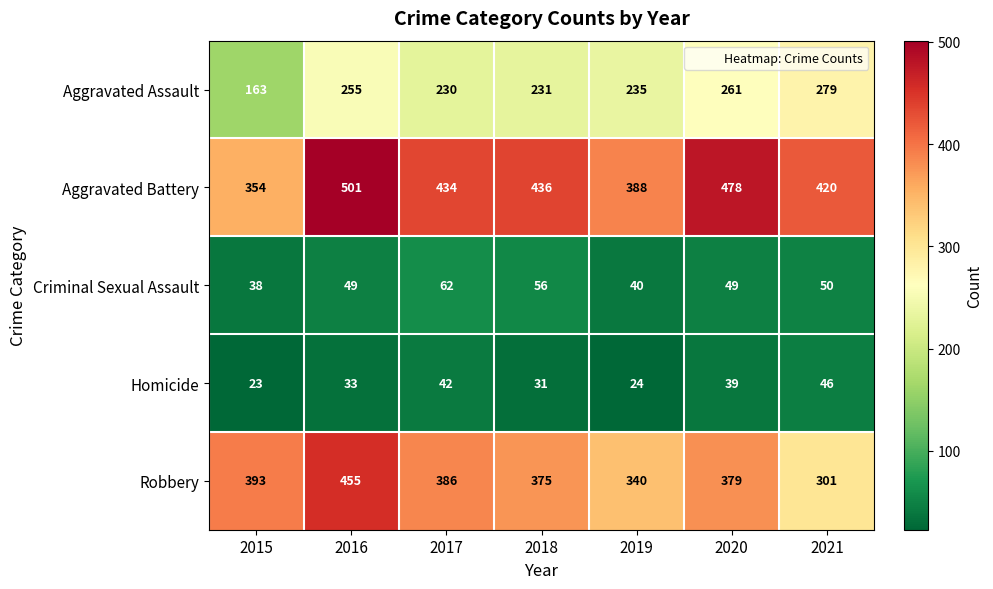

What is the difference between the maximum and minimum values in the Criminal Sexual Assault series?

24